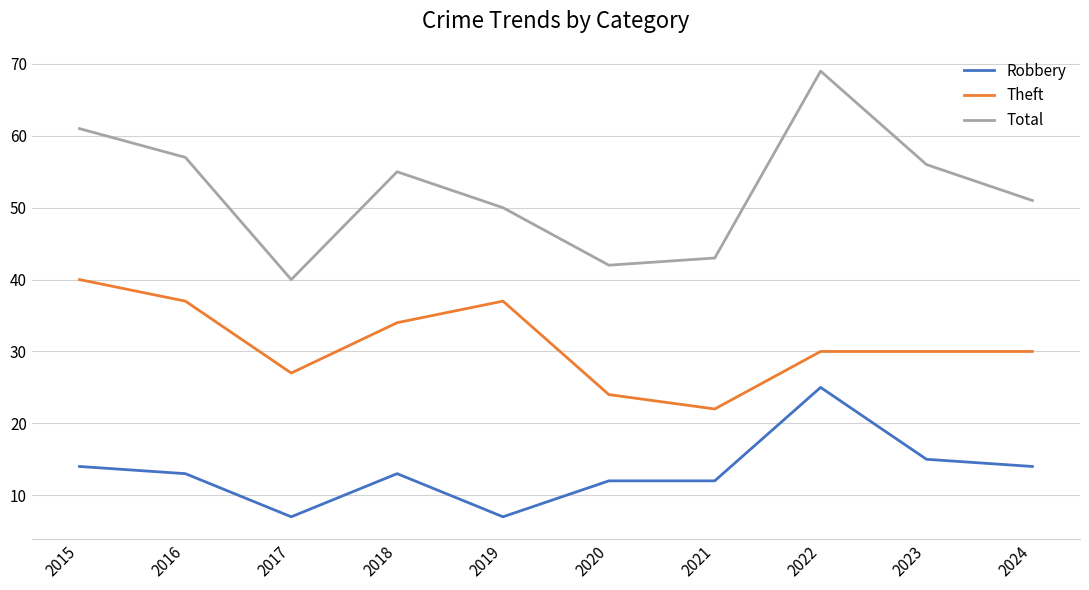

What is the difference between the Theft values at 2021 and 2015?

18